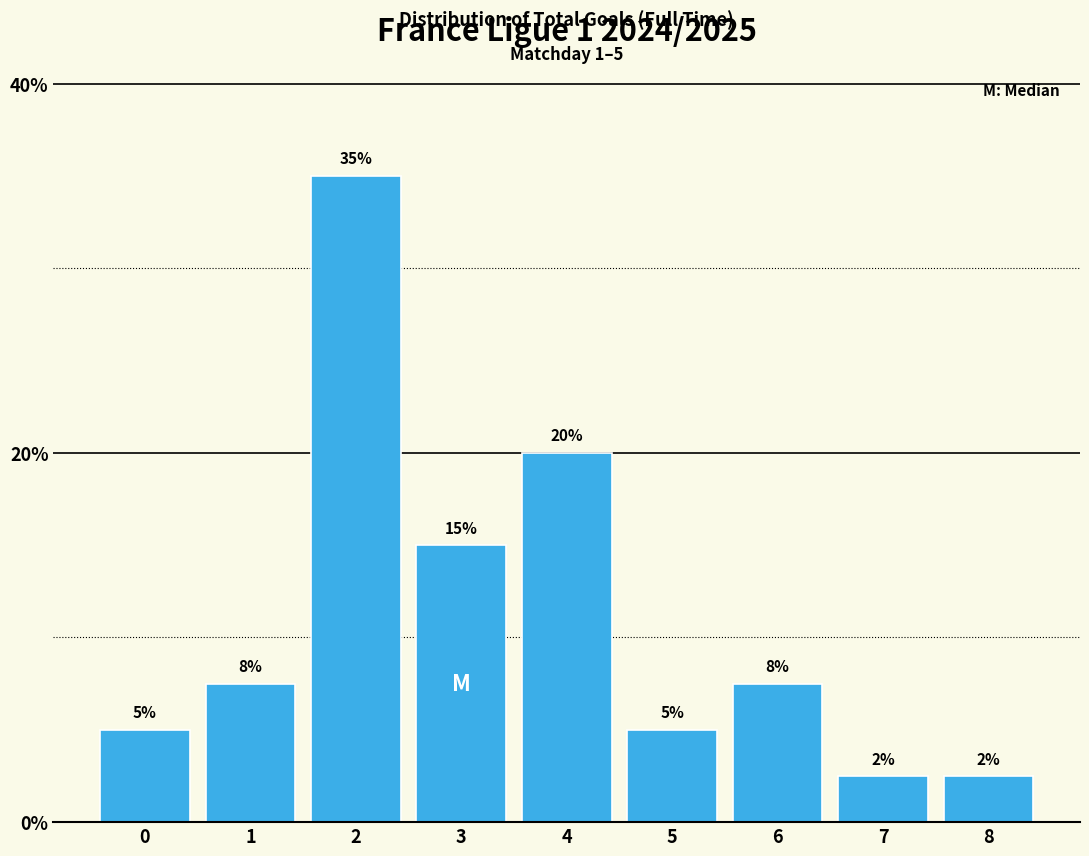

What is the value of the 8th bar from the left?

2.5